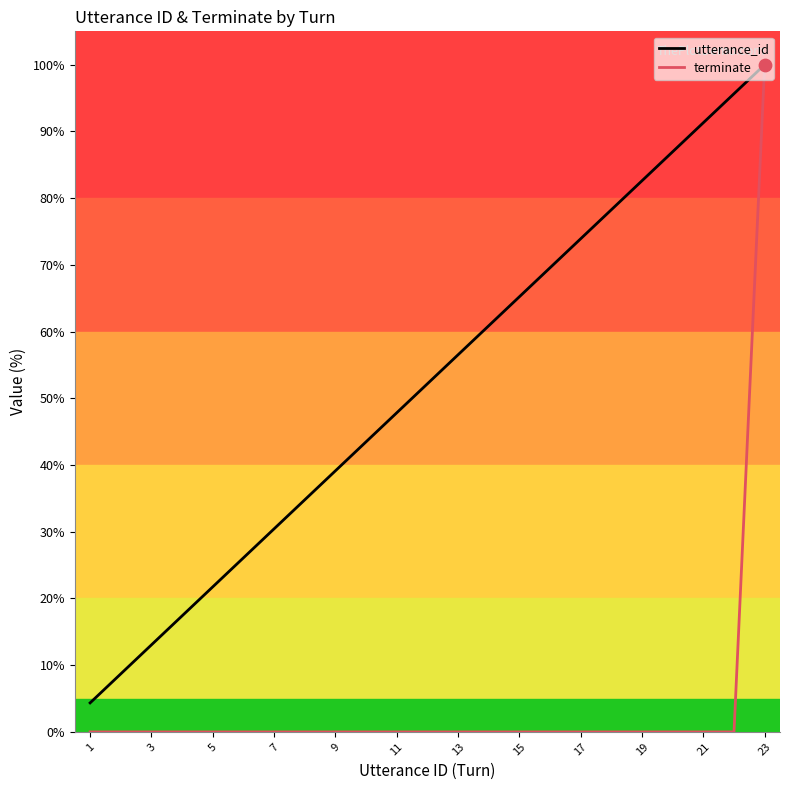

Which series has the largest total across all categories?

utterance_id